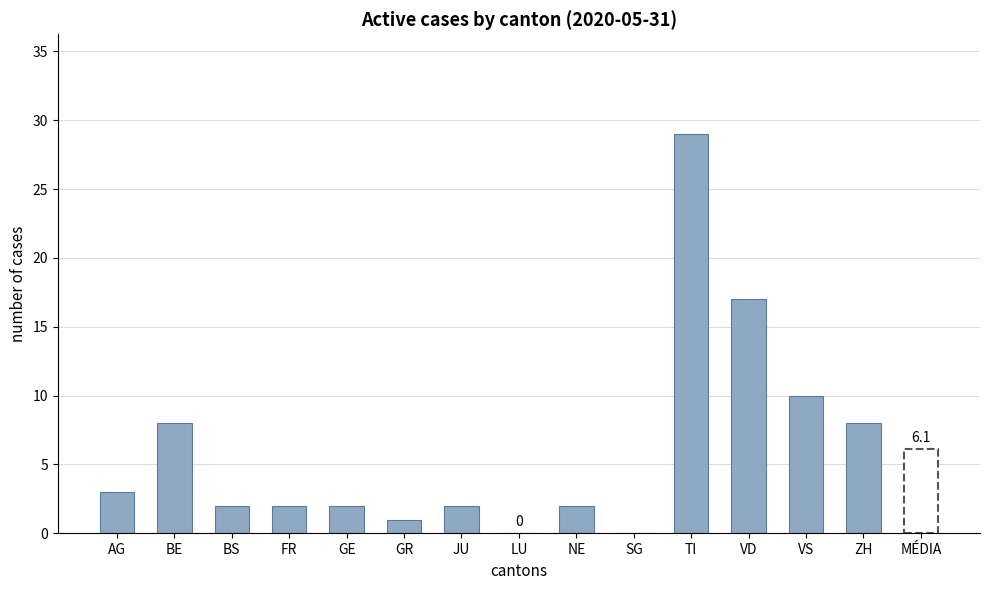

What is the change in value from GR to VS?

+9